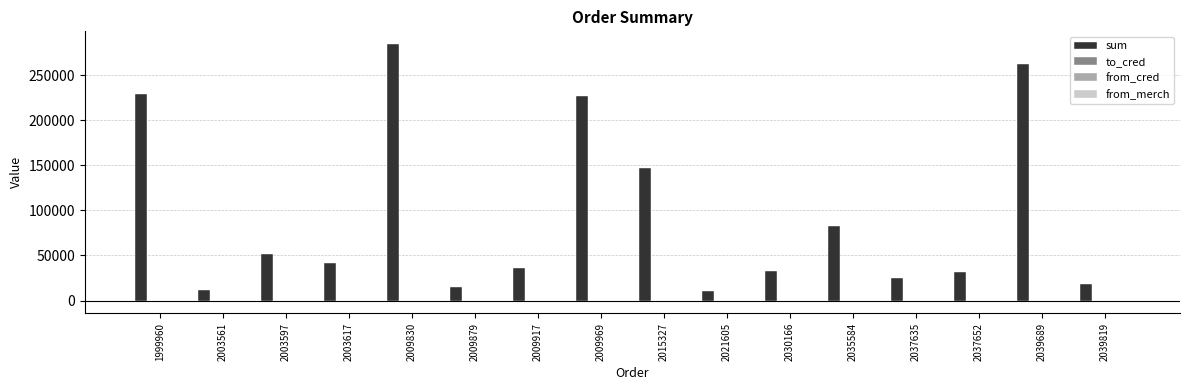

At which category is the sum across all series the highest?

2009830